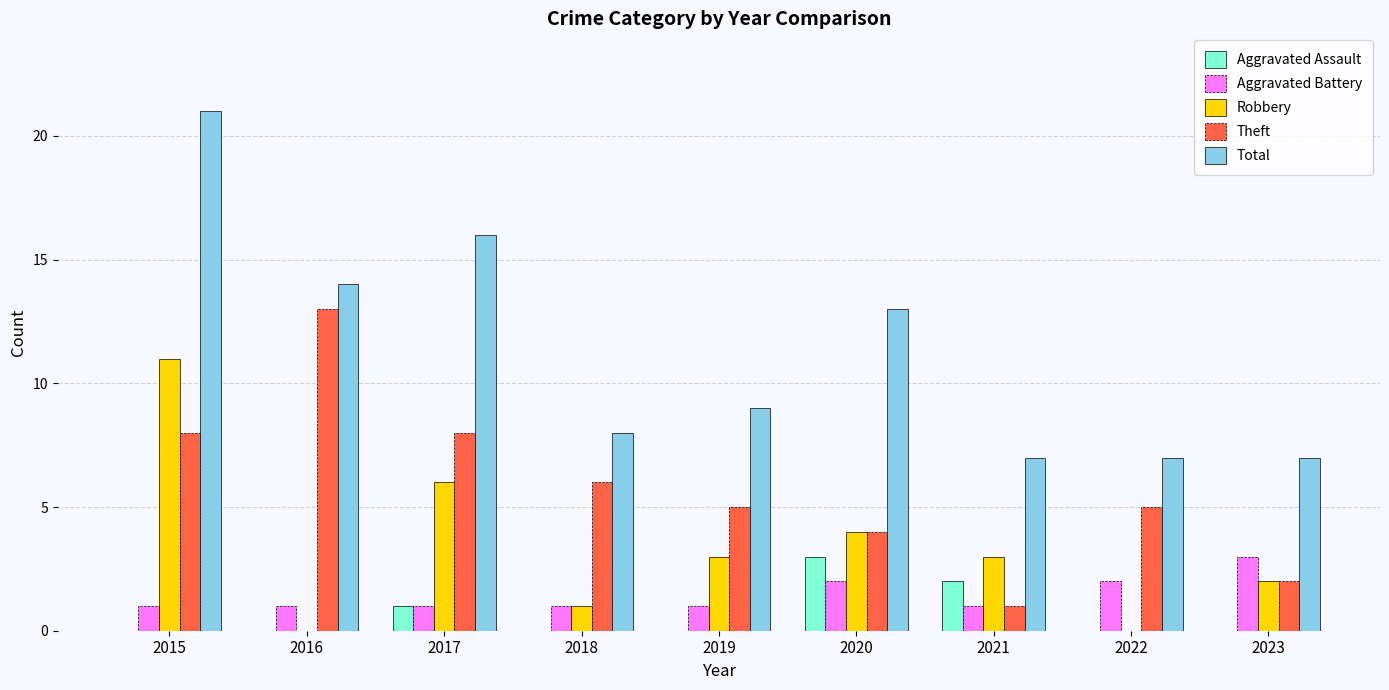

What are all the series names shown in the legend?

Aggravated Assault, Aggravated Battery, Robbery, Theft, Total